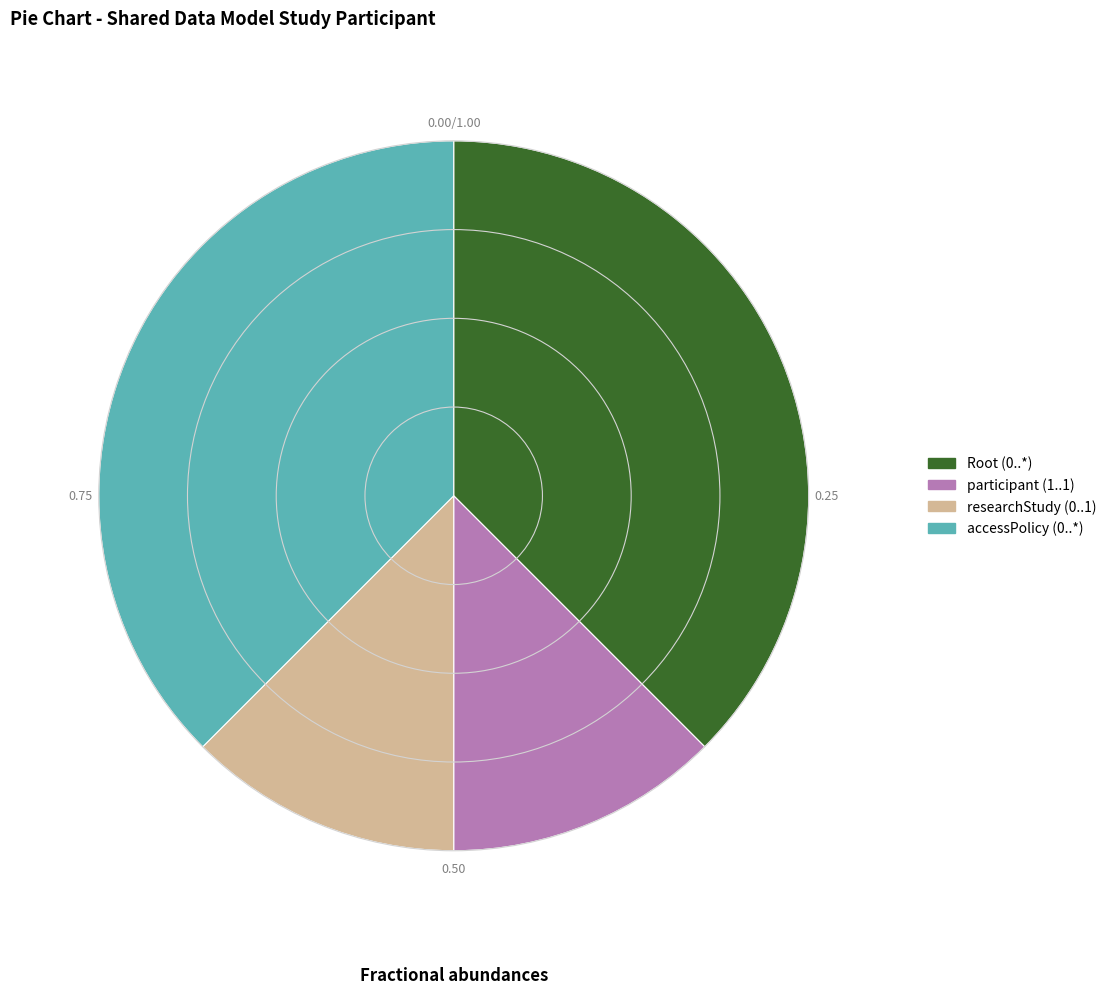

Combined, do researchStudy (0..1) and participant (1..1) account for over 50%?

No